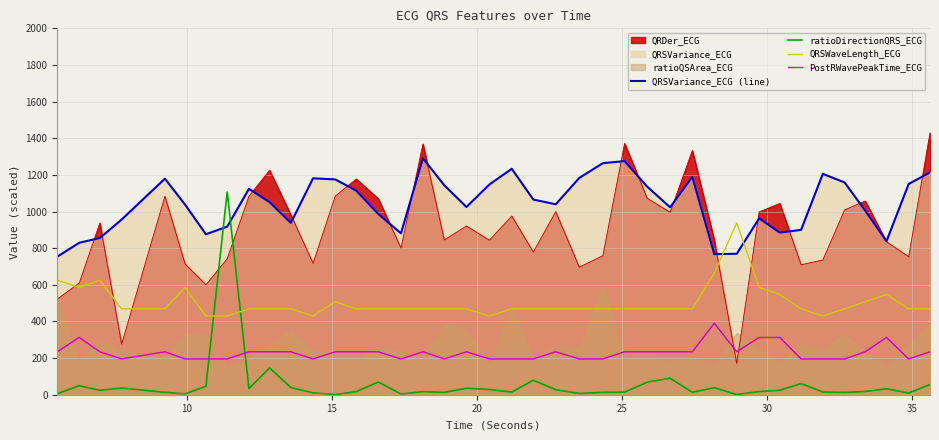

How many intersections are there between ratioDirectionQRS_ECG and PostRWavePeakTime_ECG?

2